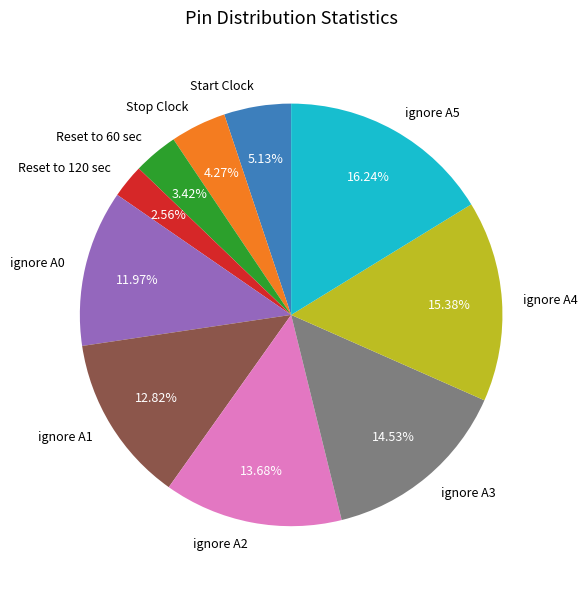

How many slices are in this pie chart?

10